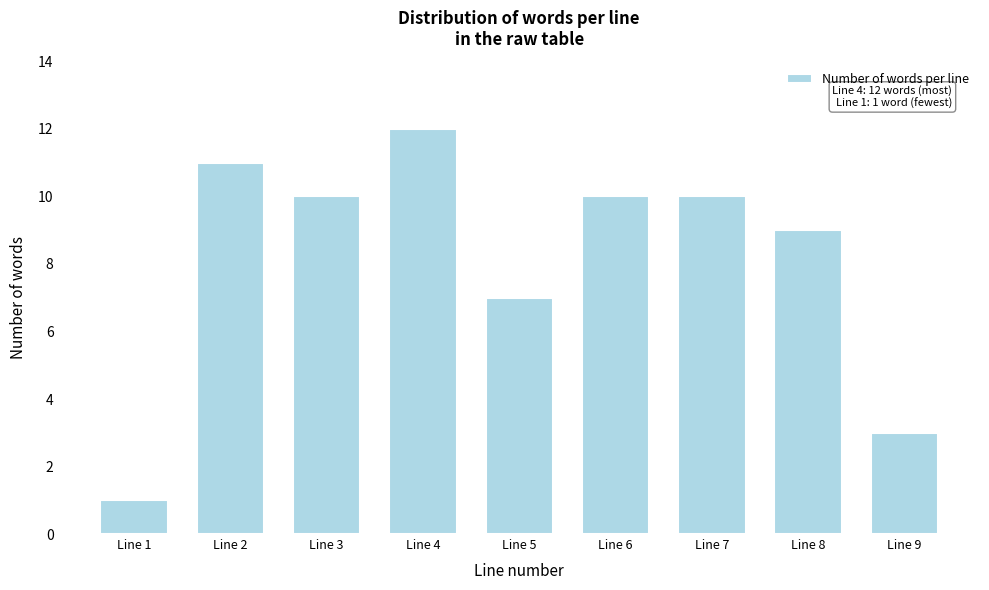

Reading left to right, what are all the values shown in this chart?

1	11	10	12	7	10	10	9	3